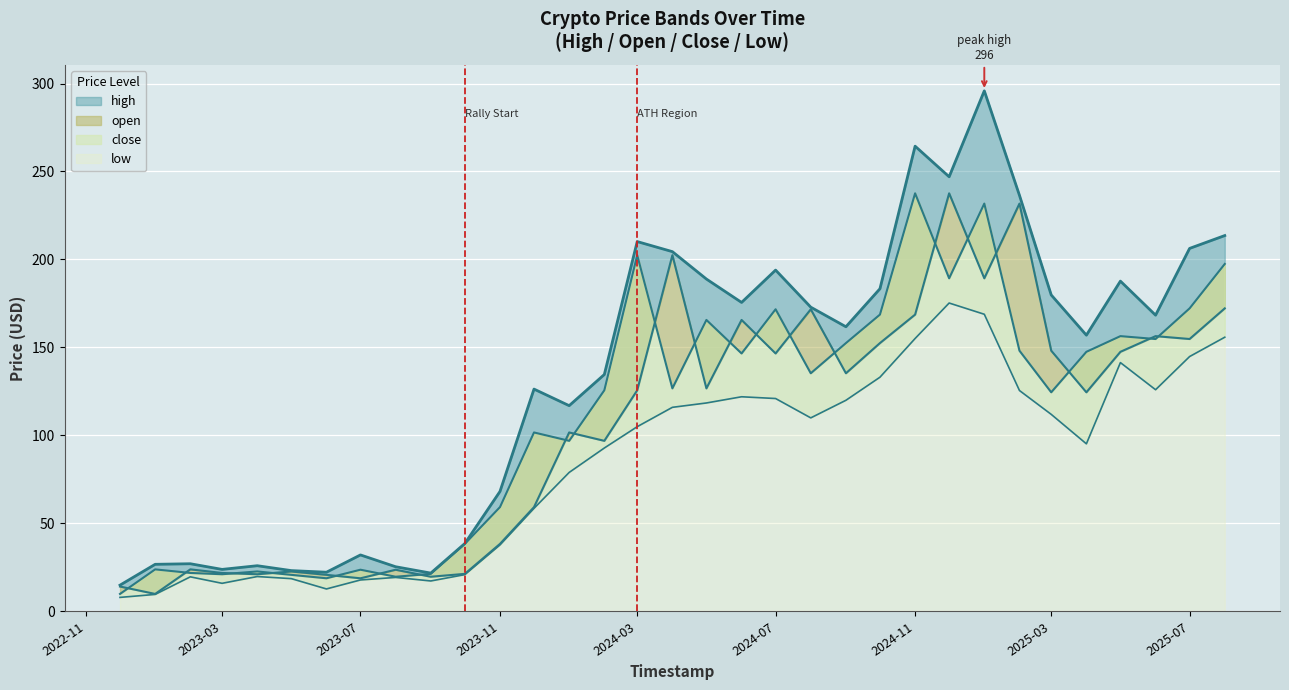

Where is the first local minimum for open?

2023-01-01